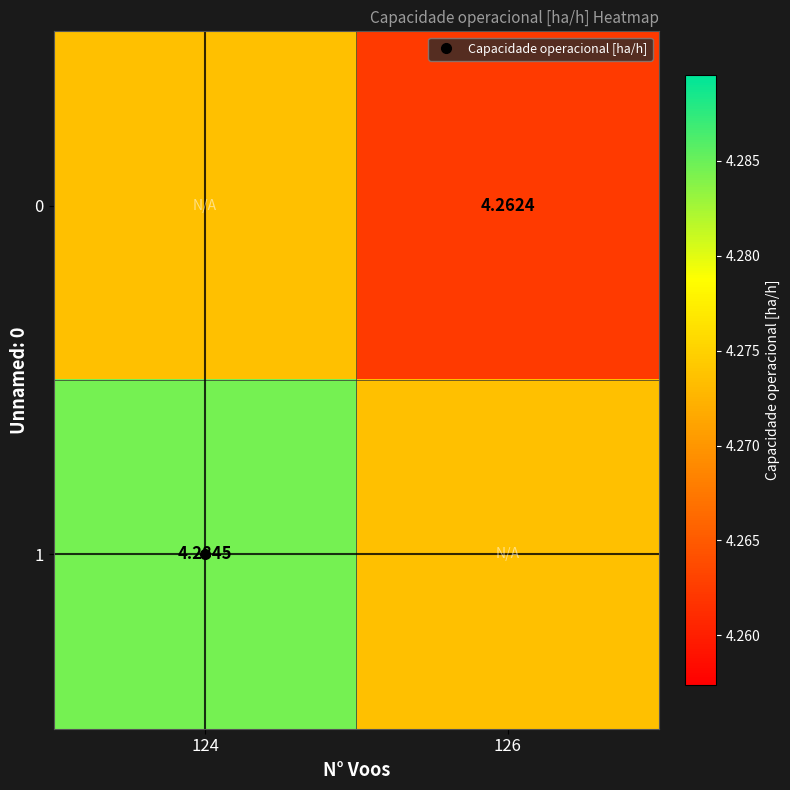

How many series are shown in this chart?

2